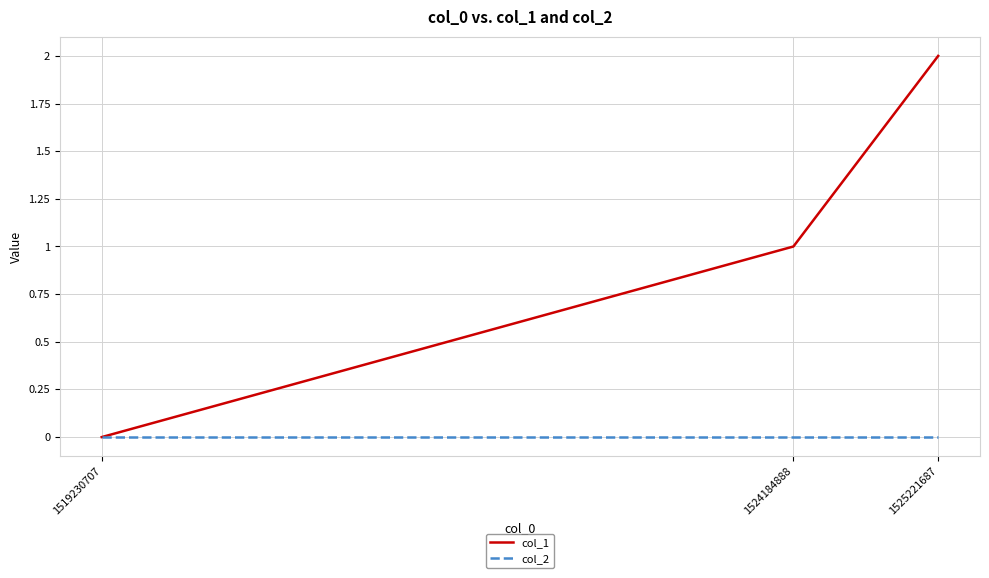

Which series changed the most between 1524184888 and 1525221687?

col_1